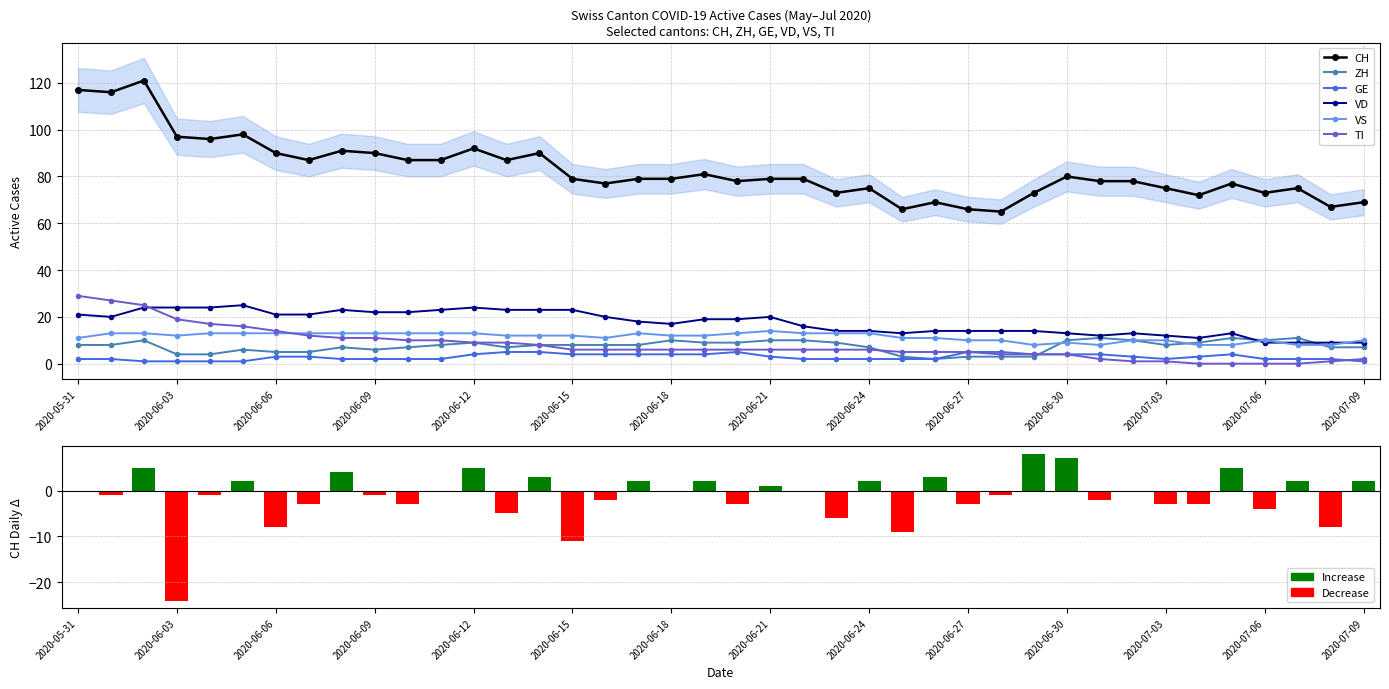

The value of TI at 2020-07-01 is 2. True or false?

True